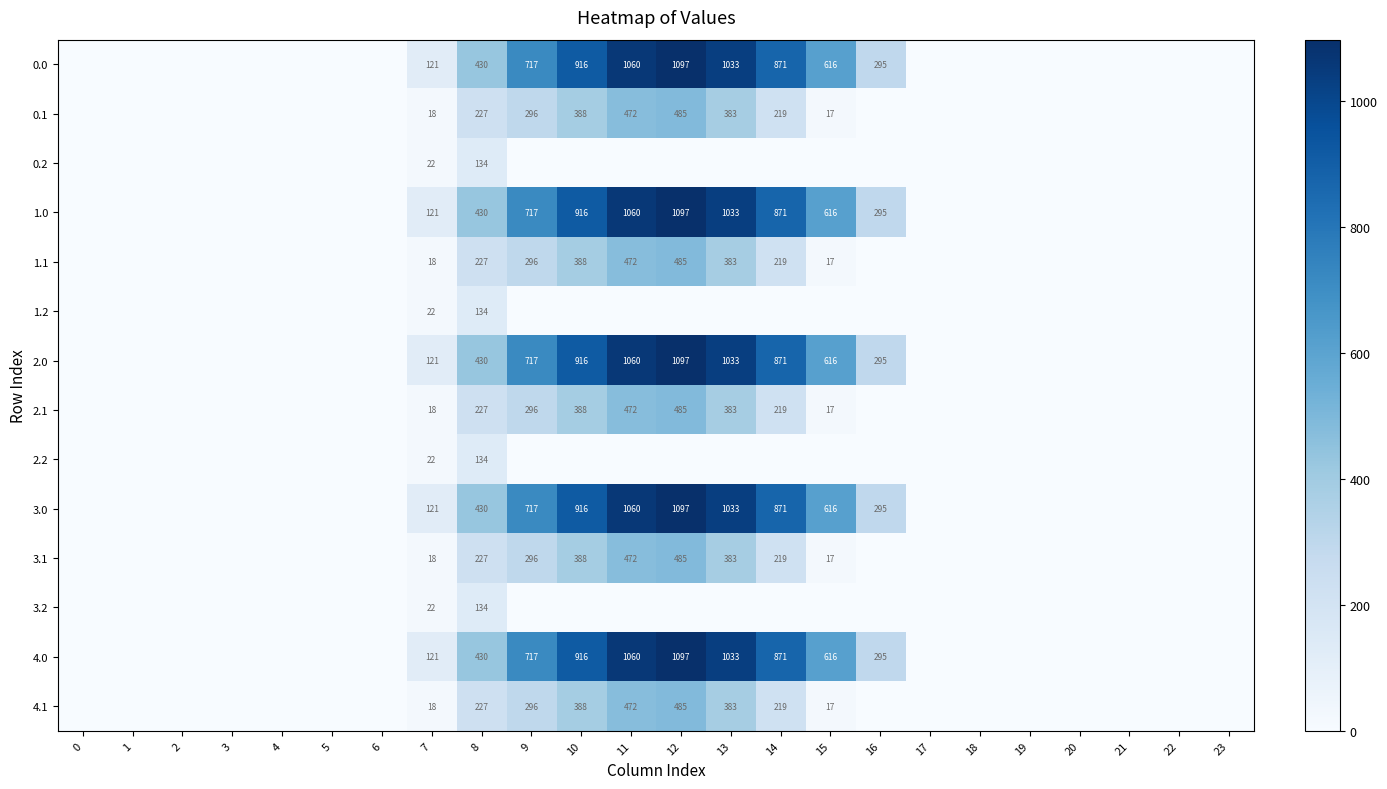

True or false: 4.0 has a value of 439 at 10.

False